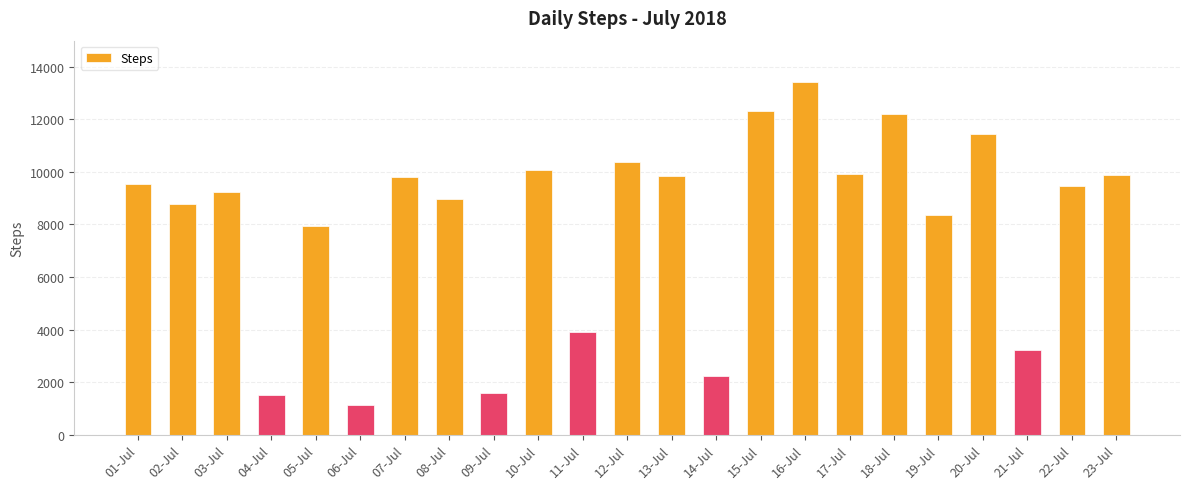

What is the ratio of the value at 20-Jul to the value at 13-Jul?

1.2